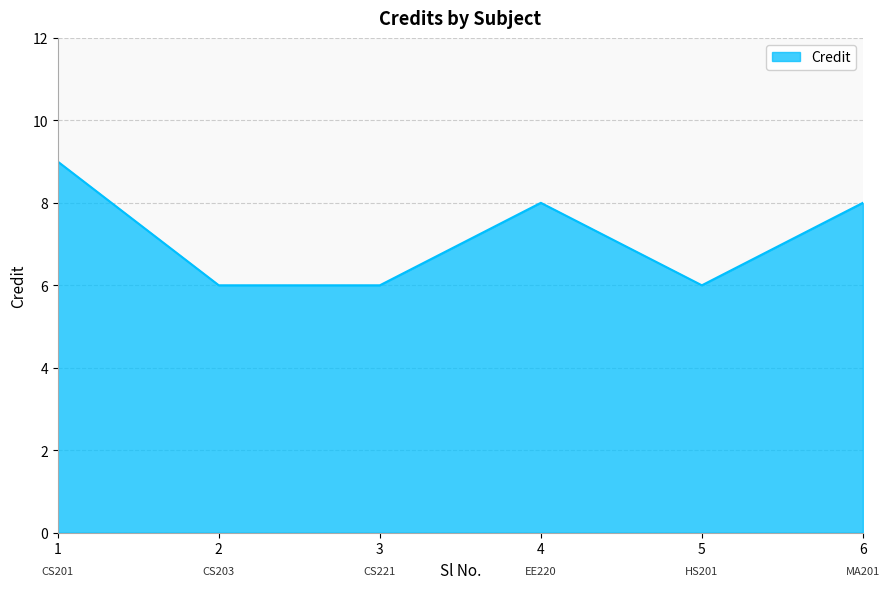

What is the difference between the values at 5 and 4?

2